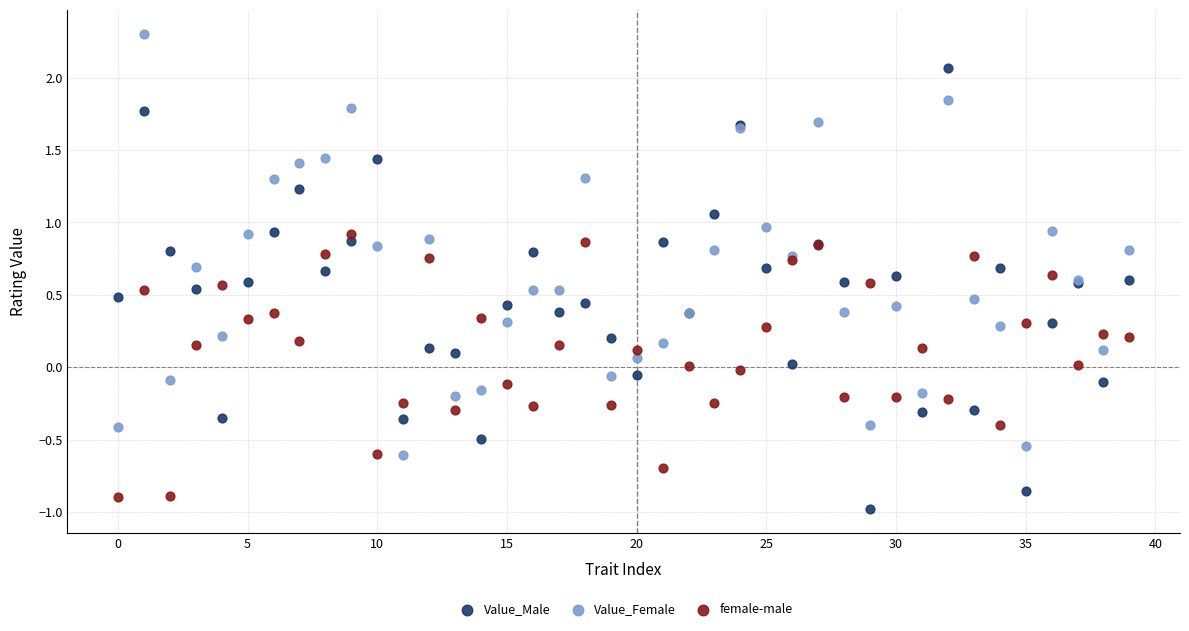

Which series has the widest spread of Y values?

Value_Male